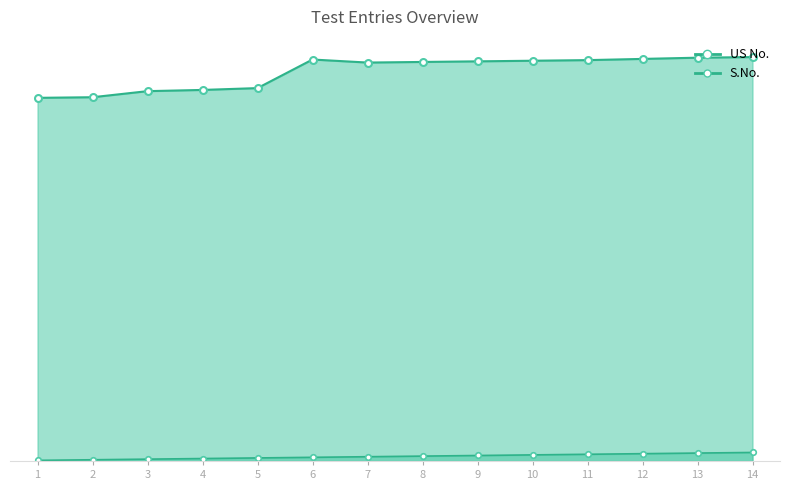

True or false: S.No. and US No. cross at least once.

False